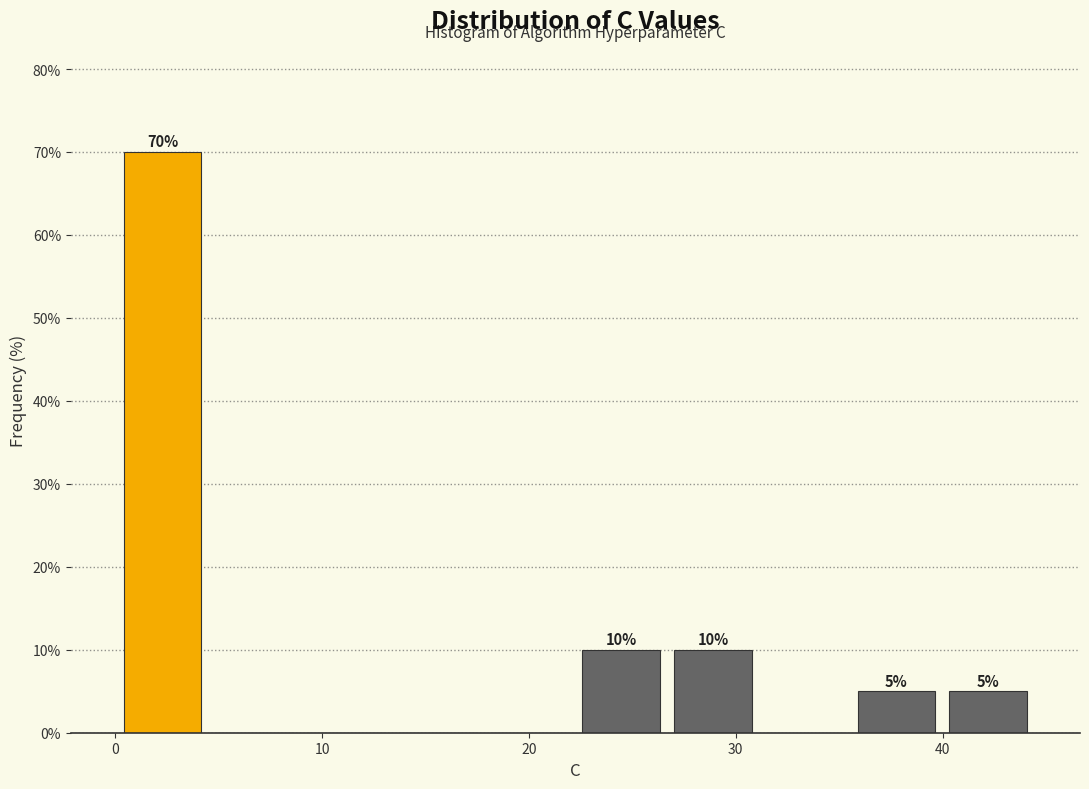

Over which range of the x-axis is the bar tallest?

0 to 4